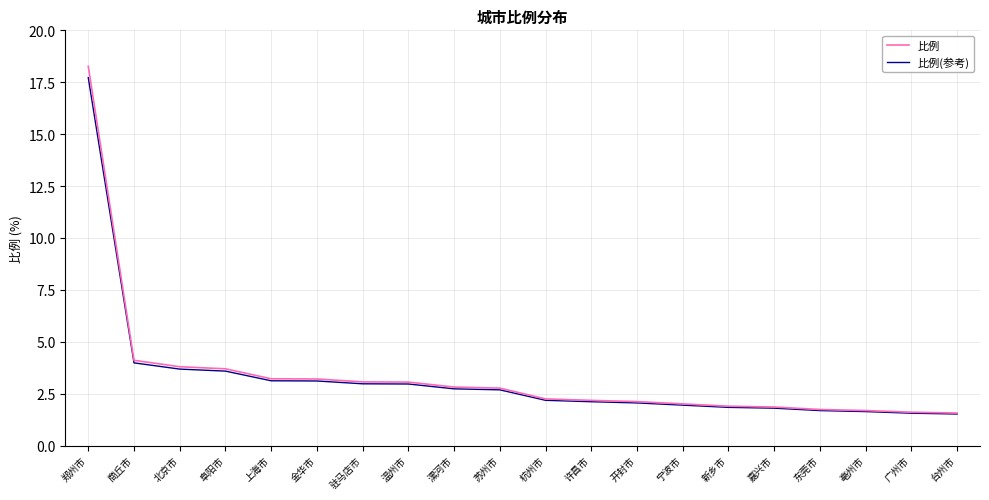

At which category is the sum across all series the highest?

郑州市